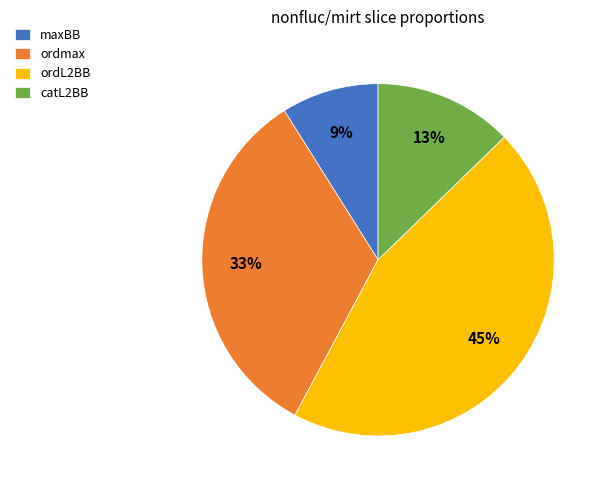

Rank the categories by value from lowest to highest.

maxBB, catL2BB, ordmax, ordL2BB